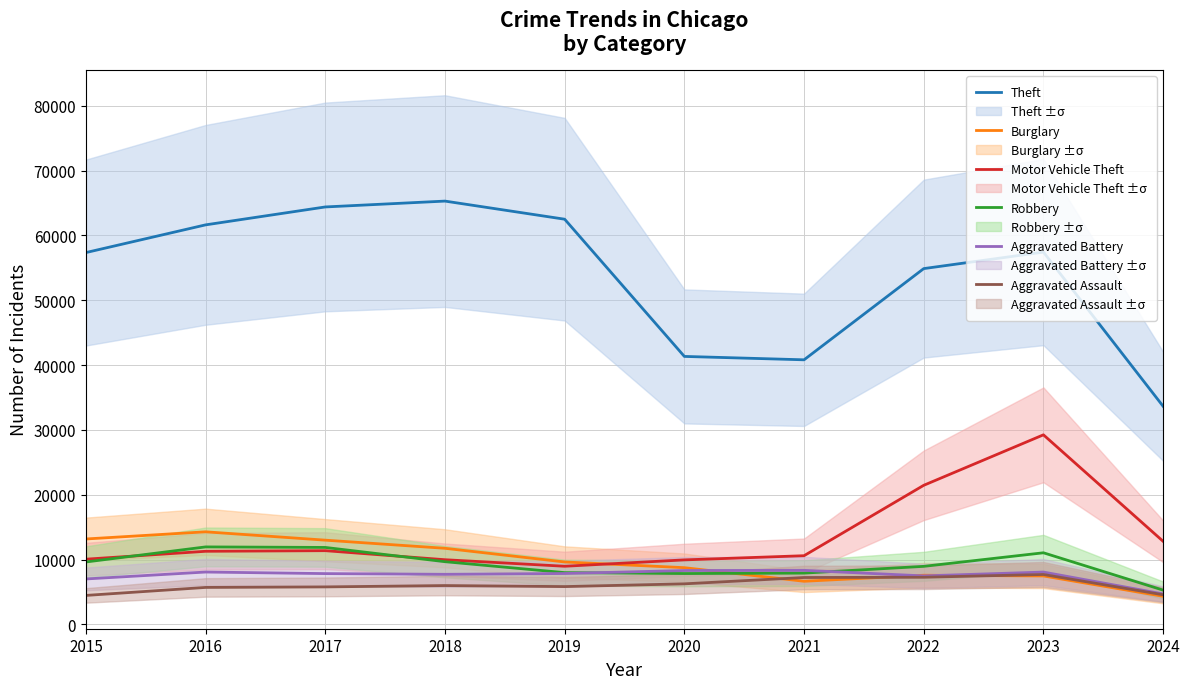

True or false: Robbery has a value of 9638 at 2015.

True